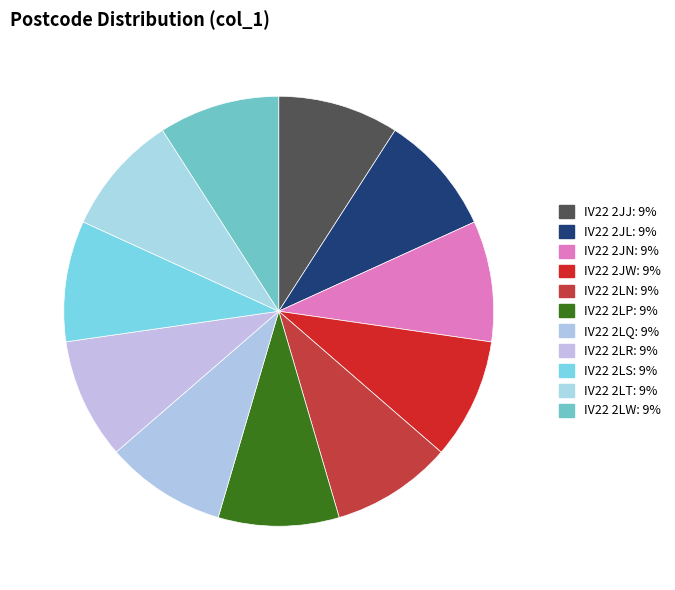

How many segments does this pie chart have?

11